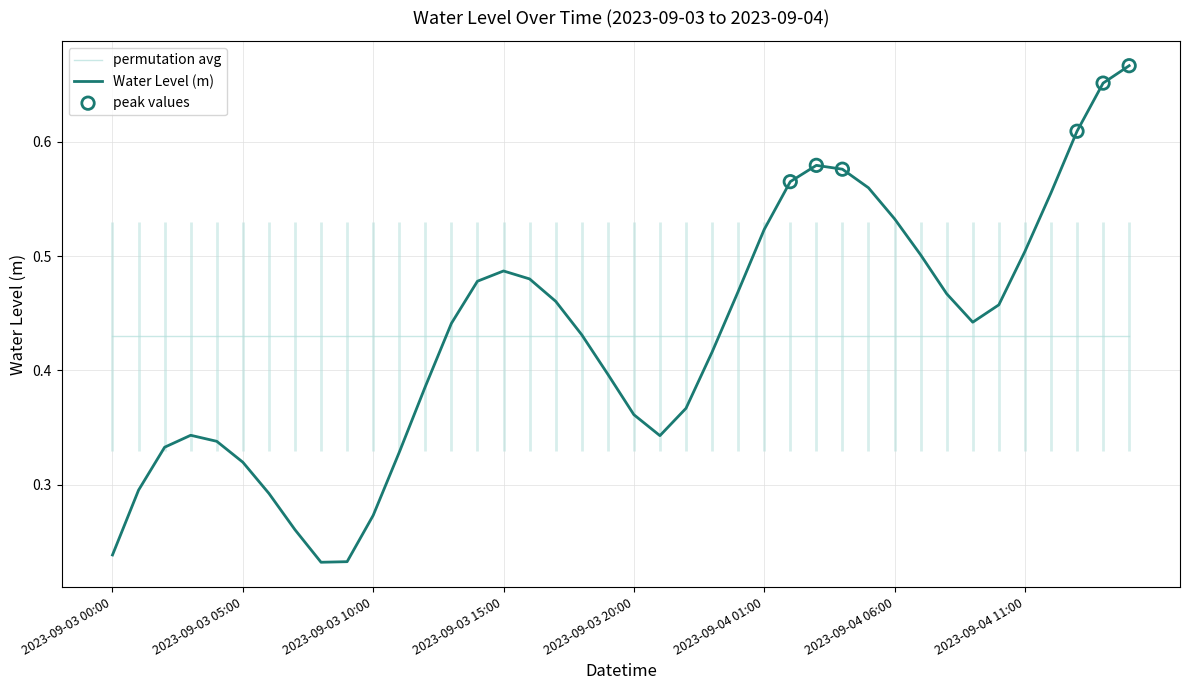

What is the change in value from 2023-09-03 14:00 to 2023-09-04 12:00?

+0.1